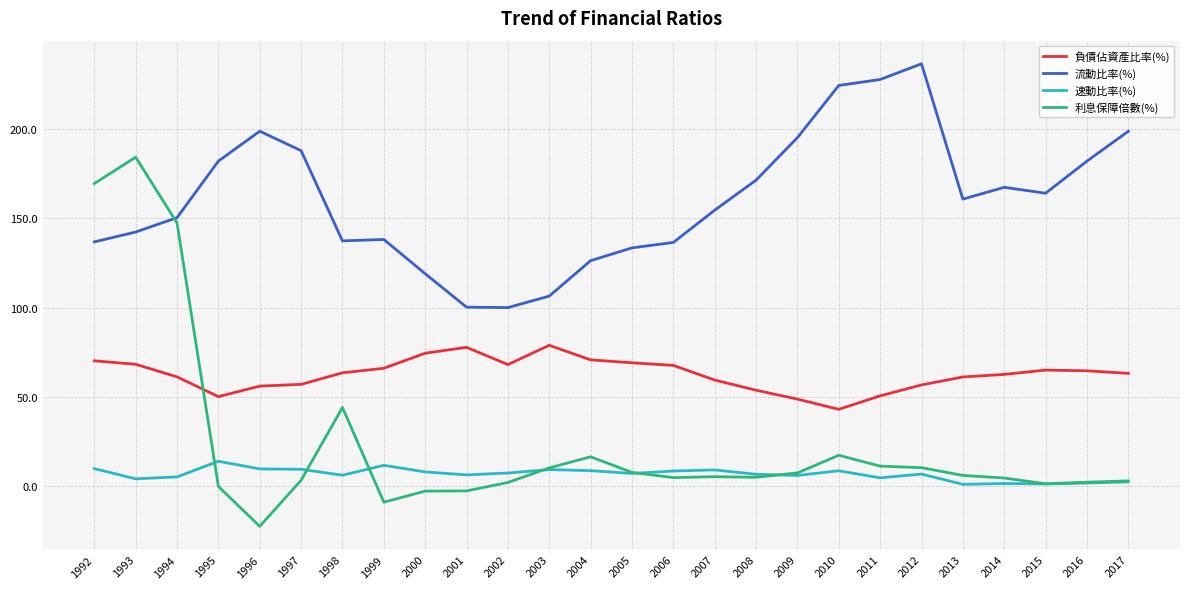

The value of 負債佔資產比率(%) at 2007 is 59.5. True or false?

True